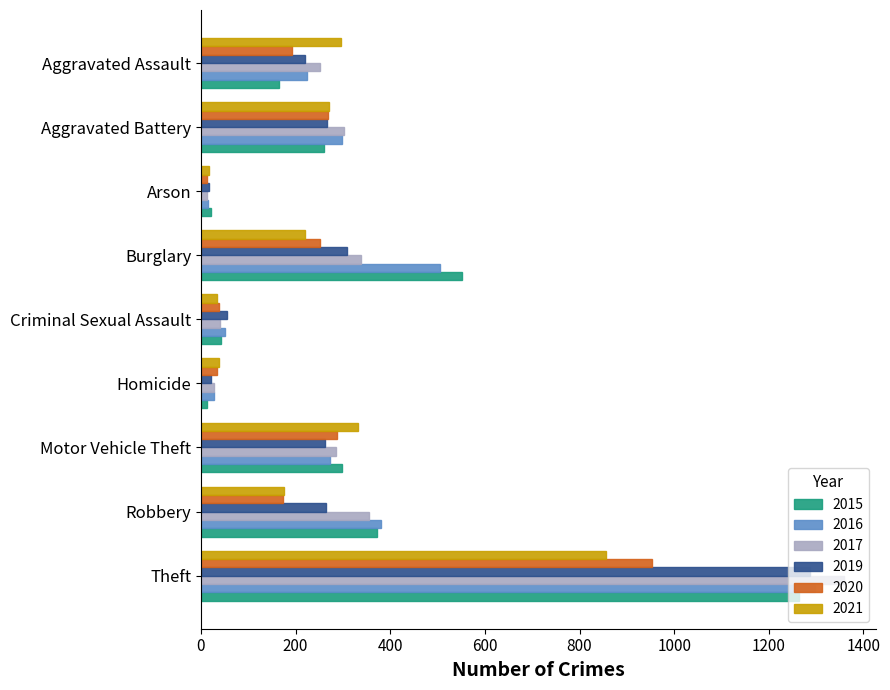

True or false: 2021 has a value of 332 at Motor Vehicle Theft.

True